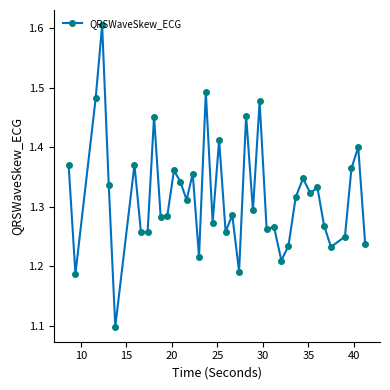

What is the difference between the maximum and minimum values?

0.5